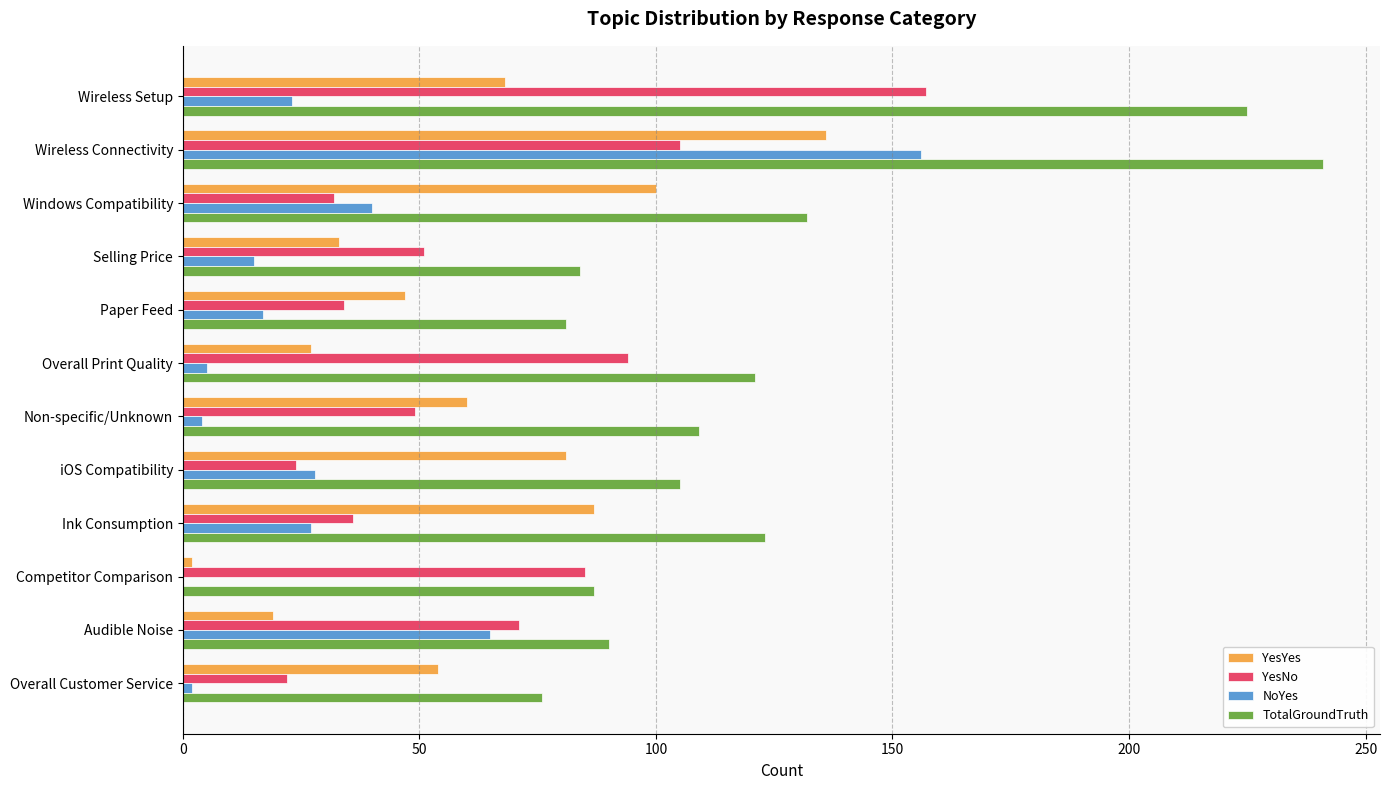

What is the sum of all TotalGroundTruth values?

1474